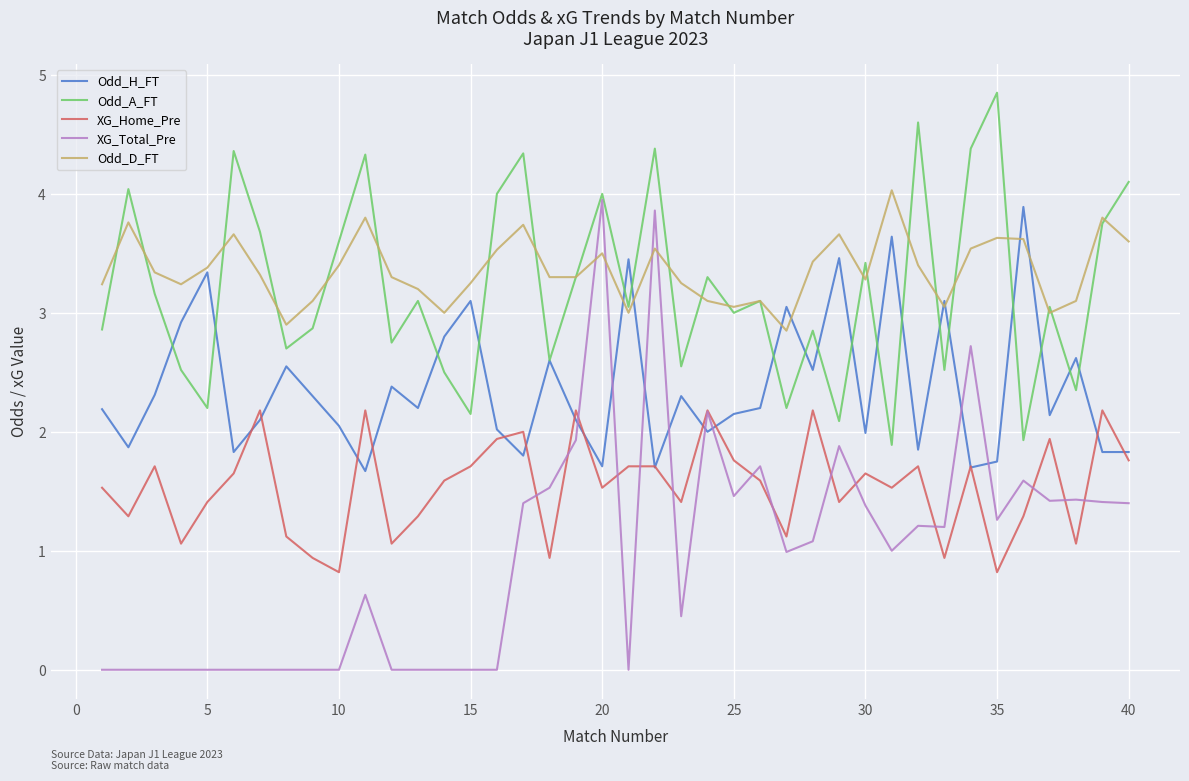

What are all the series names shown in the legend?

Odd_H_FT, Odd_A_FT, XG_Home_Pre, XG_Total_Pre, Odd_D_FT